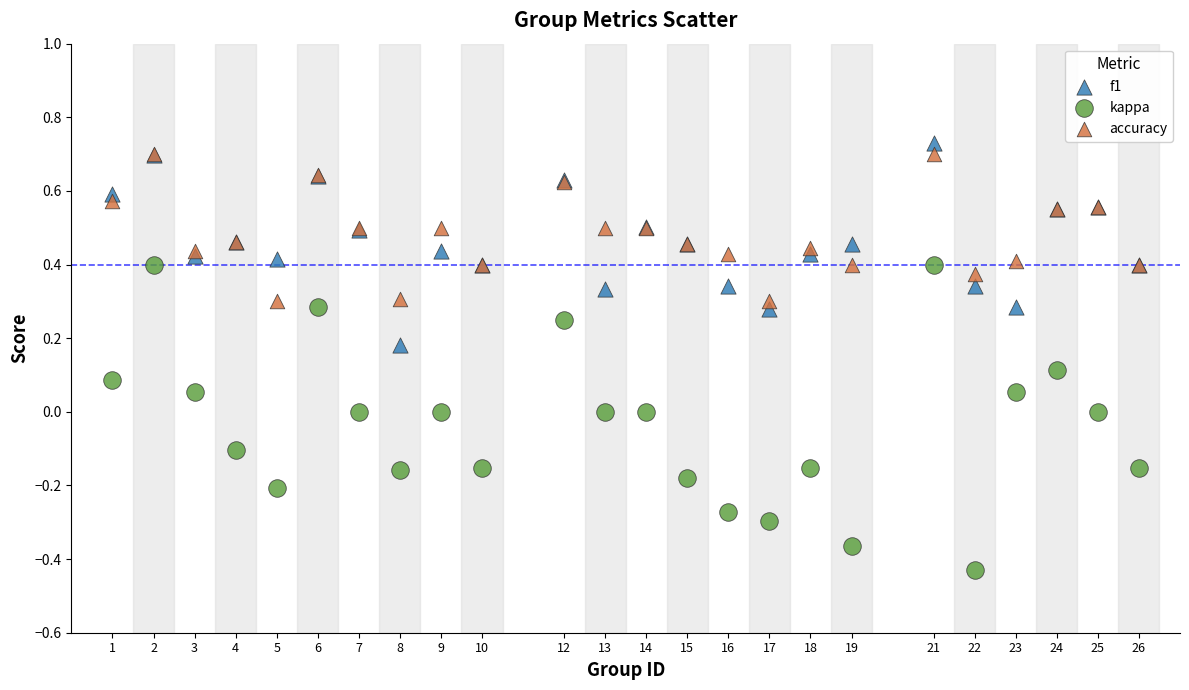

What are all the series names shown in the legend?

f1, kappa, accuracy